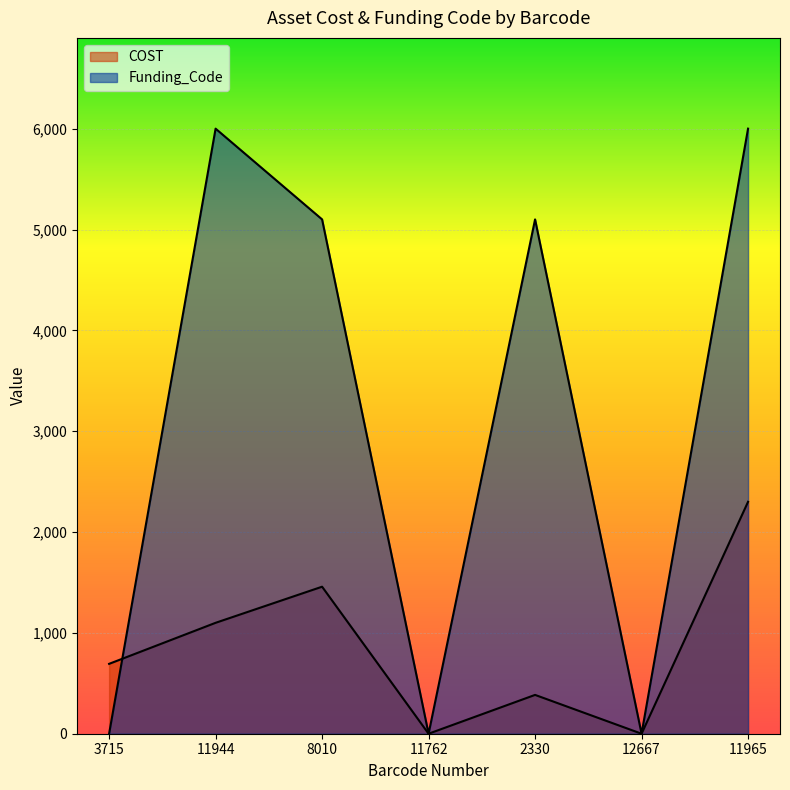

What is the sum of all Funding_Code values?

22204